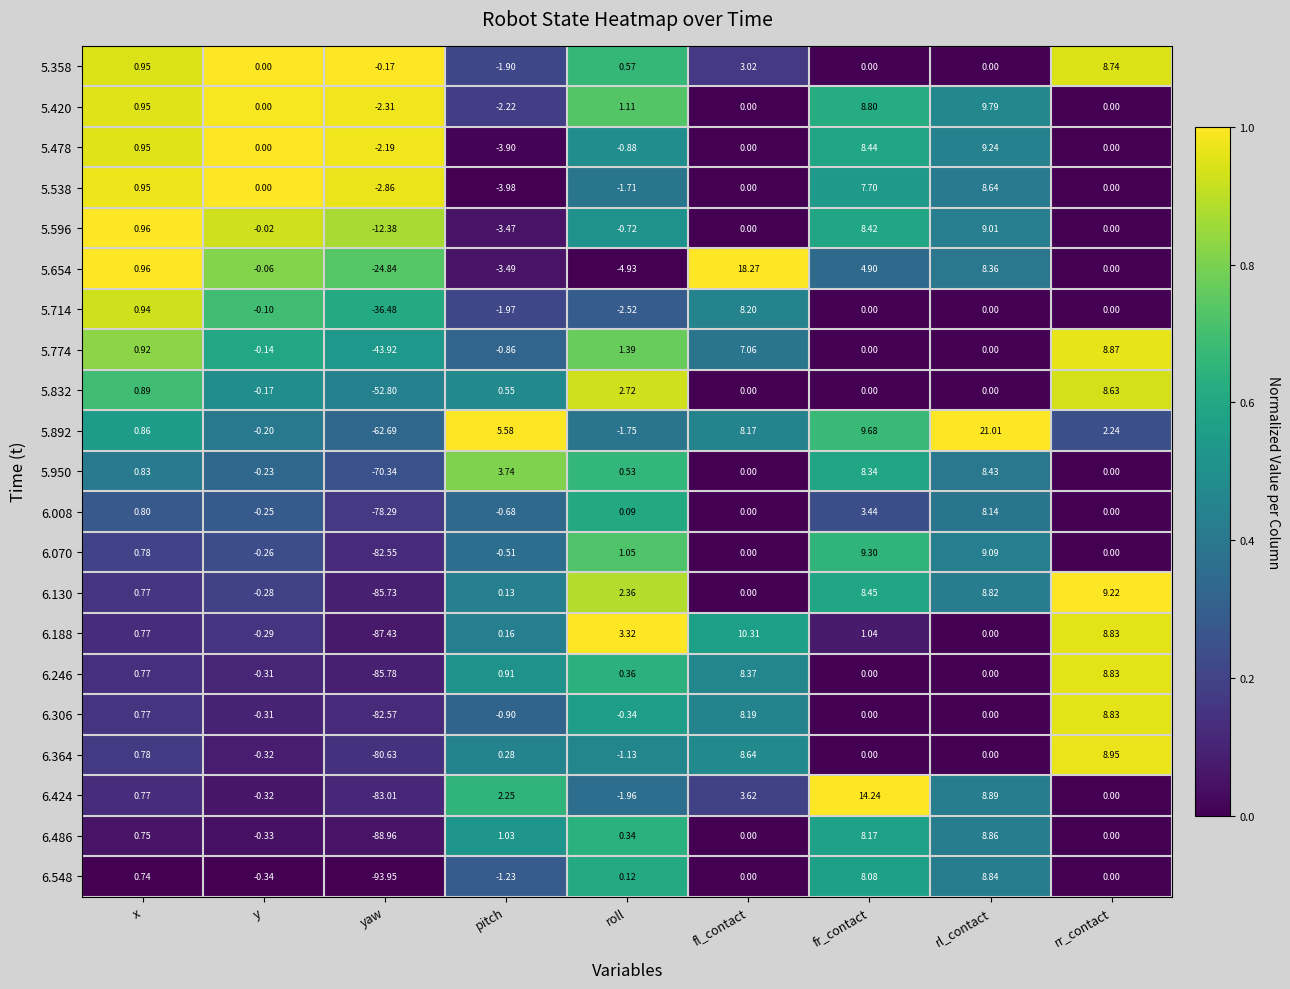

Rank the categories by 5.654 value from highest to lowest.

fl_contact, rl_contact, fr_contact, x, rr_contact, y, pitch, roll, yaw